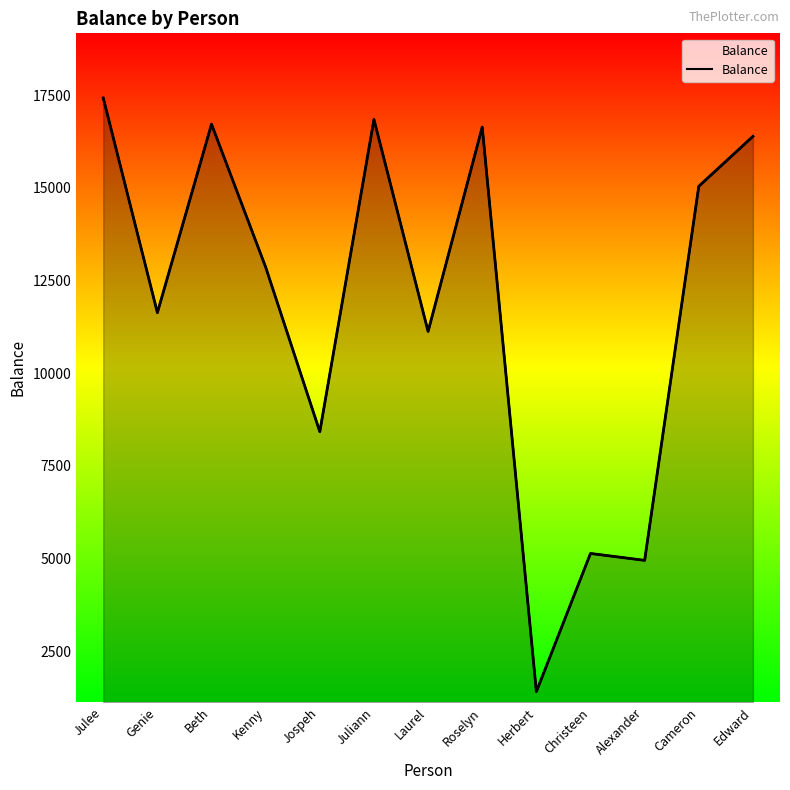

What is the average value?

11889.1